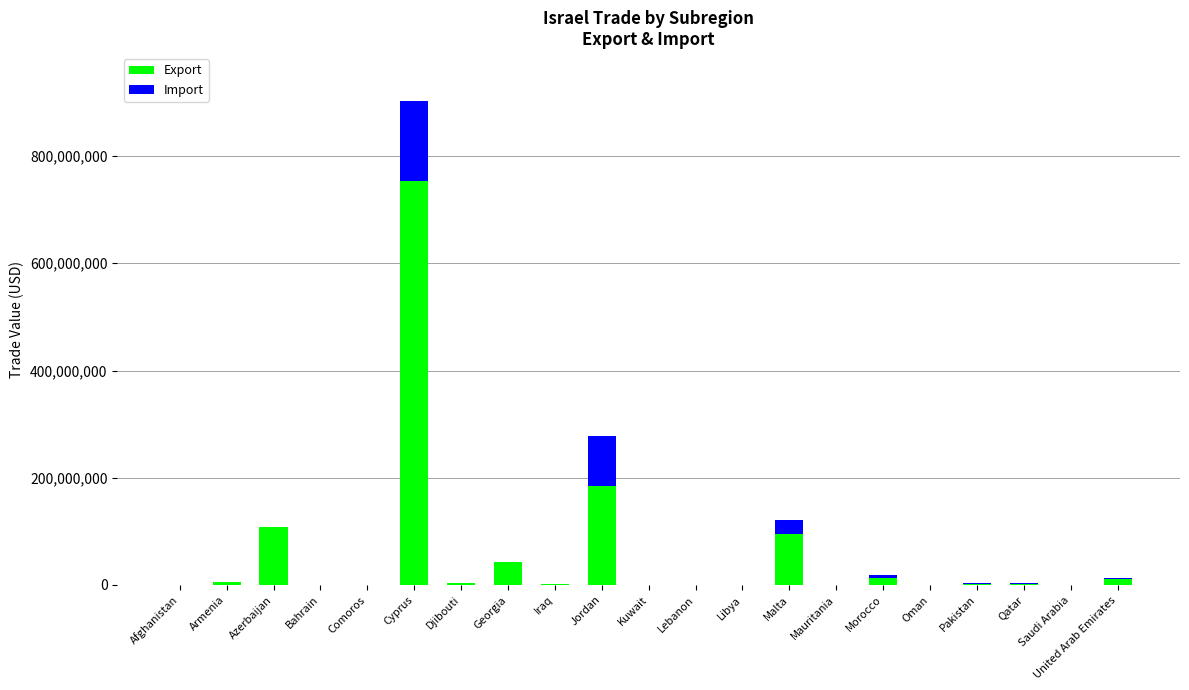

What is the maximum value for Export?

752854000